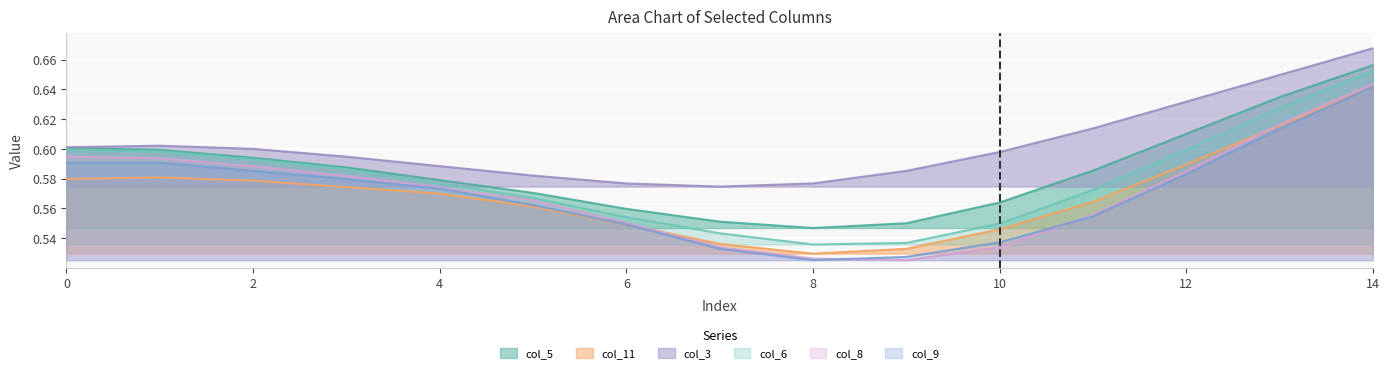

What is the difference between the col_8 values at 7 and 13?

0.1